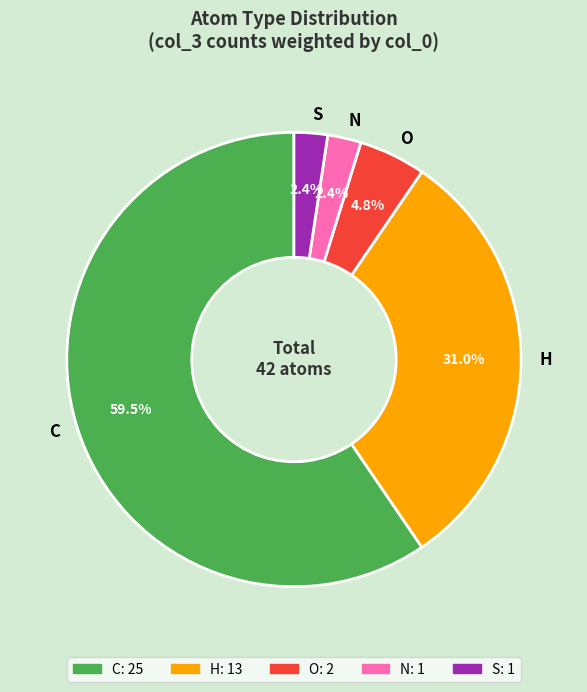

Does C account for over 50% of the chart?

Yes